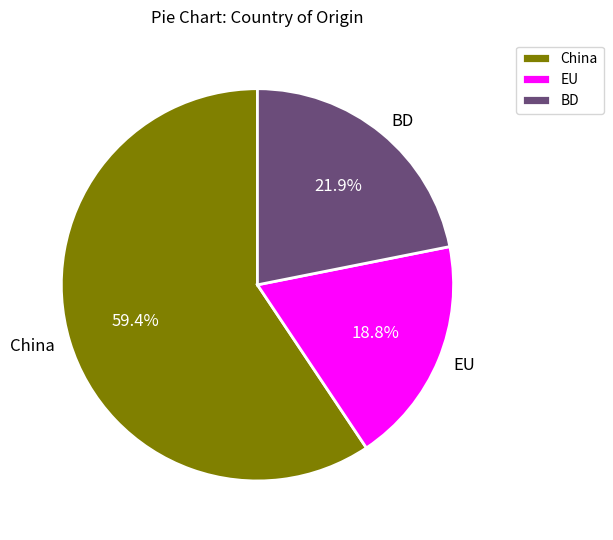

Approximately how many times larger is the value at China compared to BD?

2.7